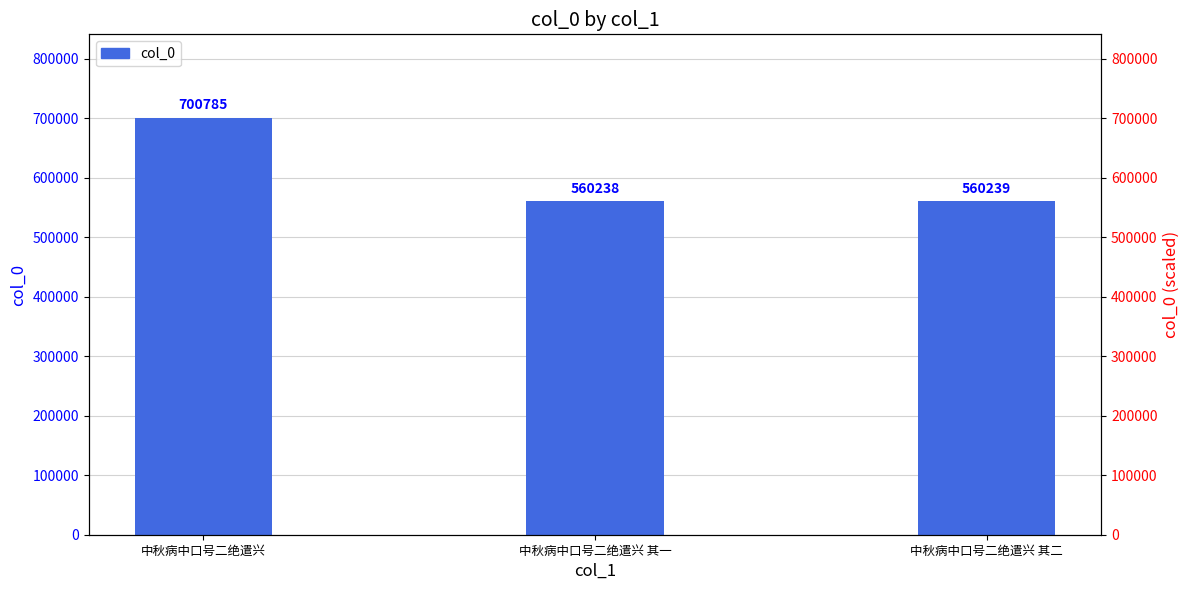

Between 中秋病中口号二绝遣兴 and 中秋病中口号二绝遣兴 其一, which is larger?

中秋病中口号二绝遣兴